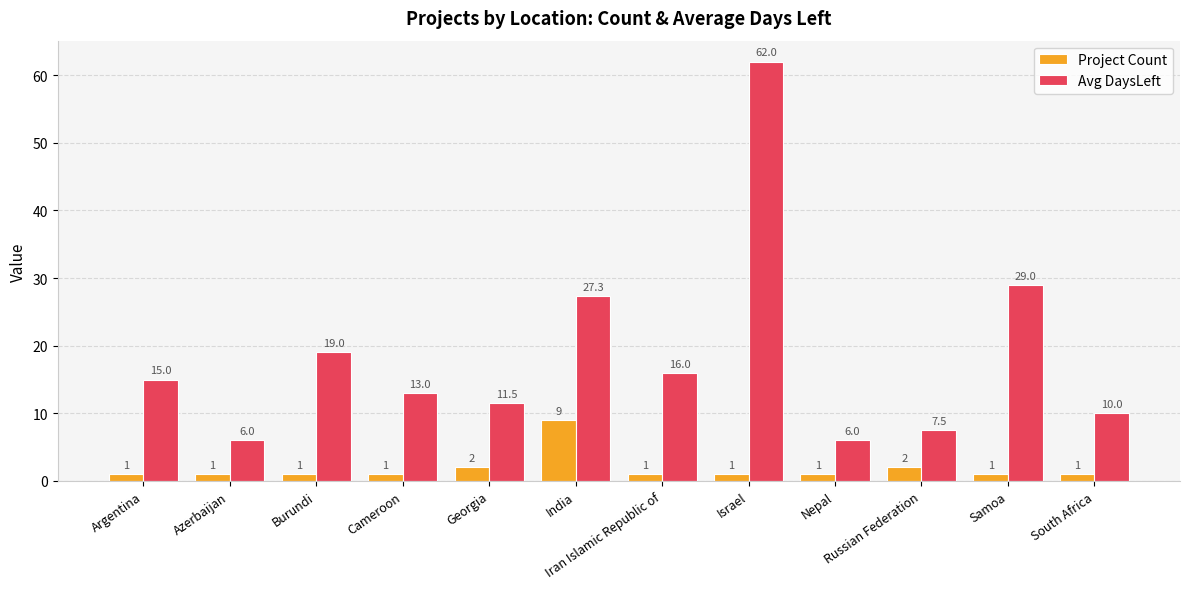

What is the spread (max minus min) of values at South Africa?

9.0